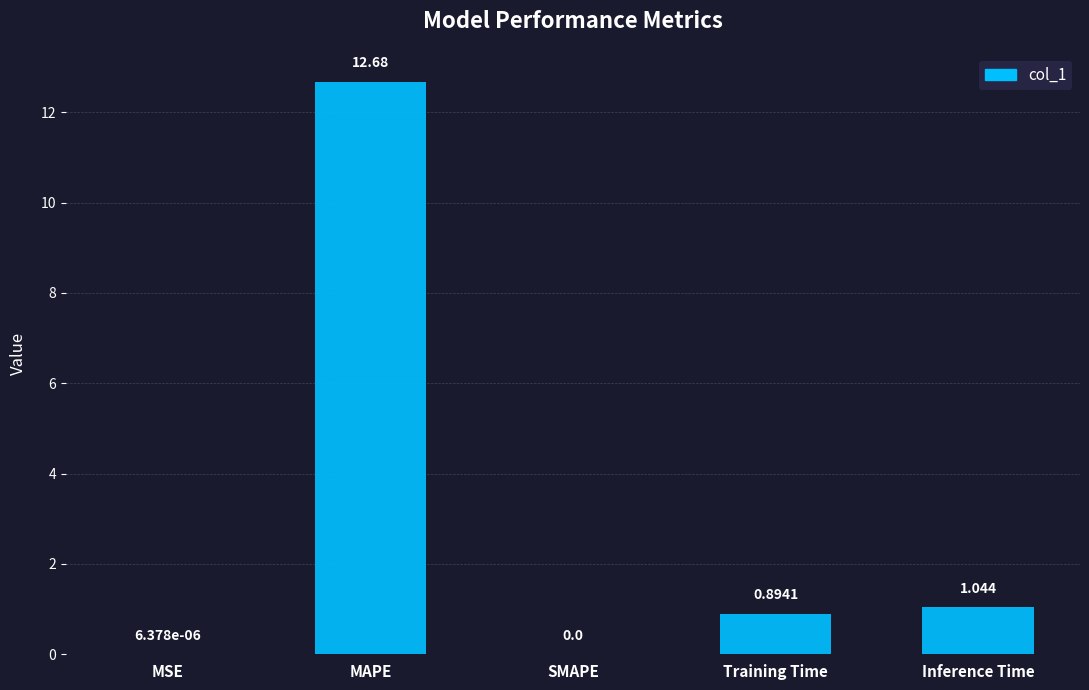

Between SMAPE and Inference Time, which is larger?

Inference Time